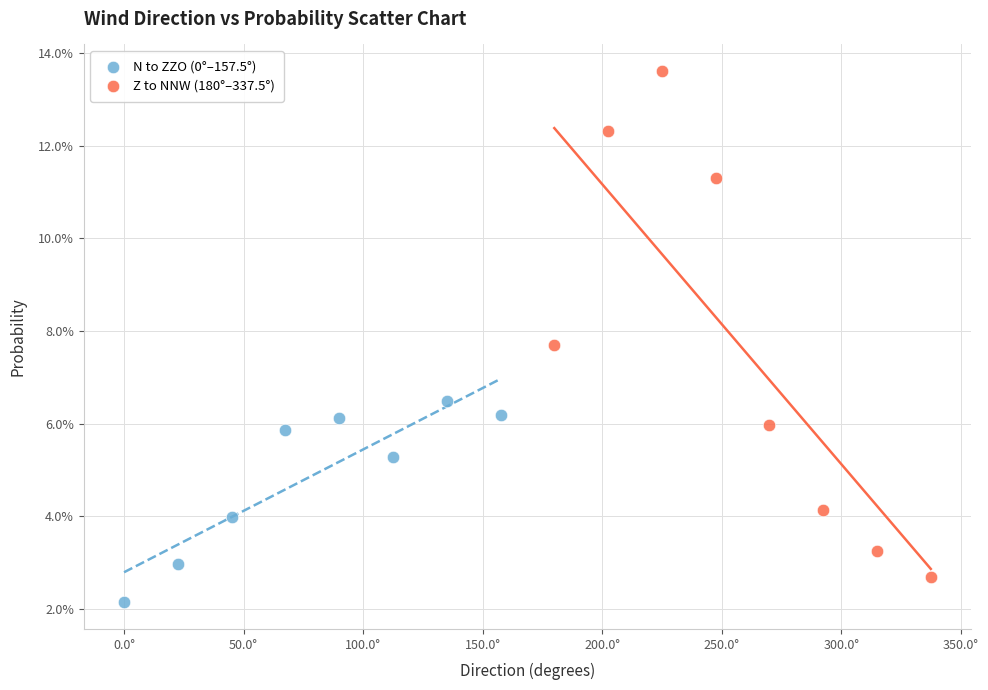

Which series has the widest spread of Y values?

Z to NNW (180°–337.5°)